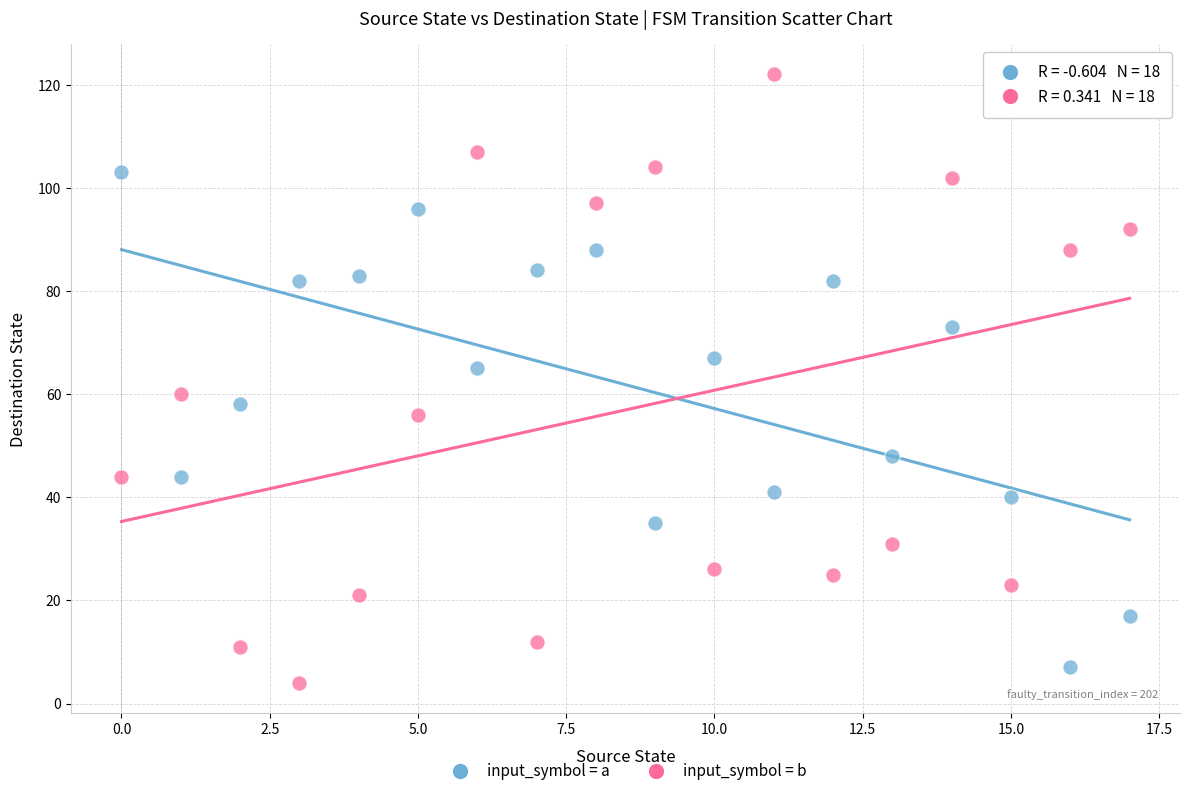

Which series reaches the maximum Y coordinate?

input_symbol = b